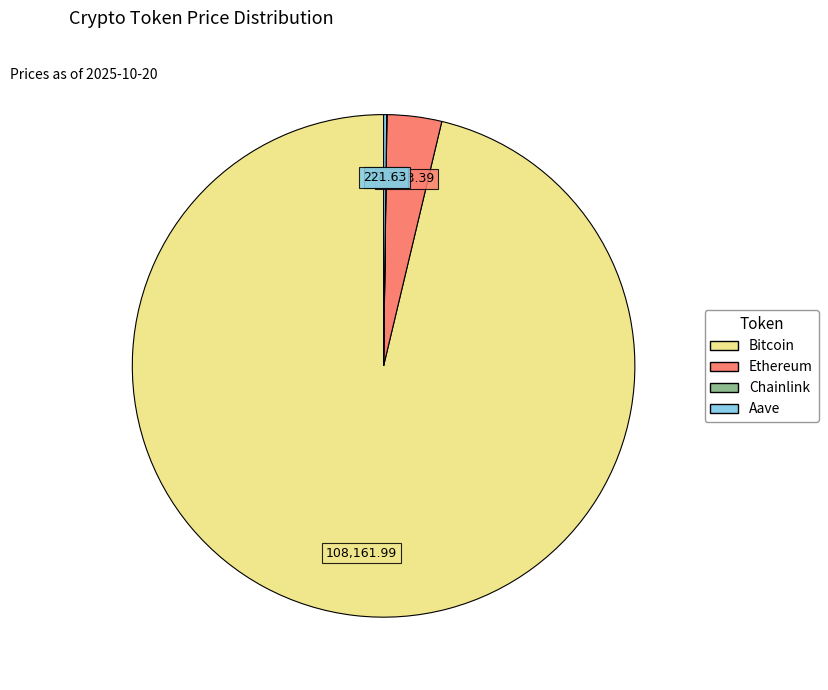

Which slice represents more than half of the pie?

Bitcoin